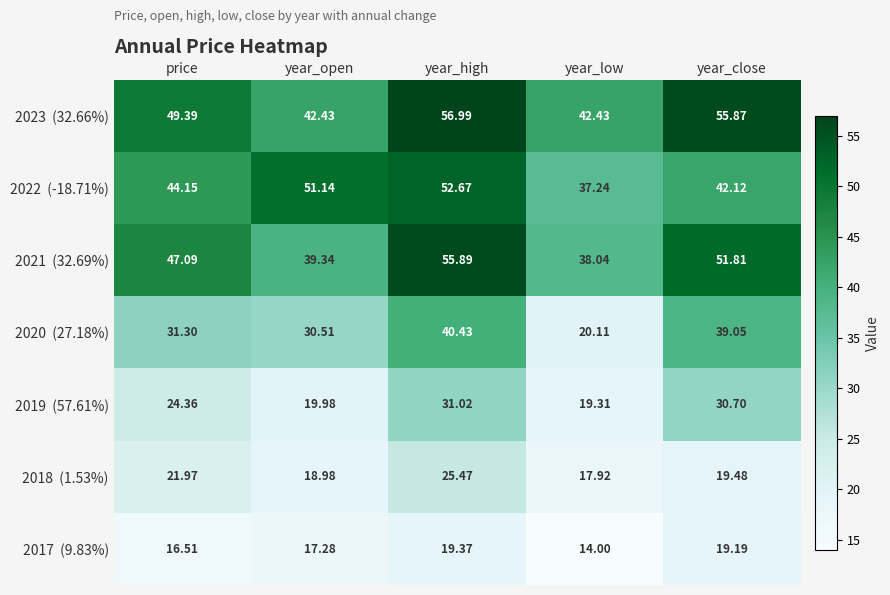

Which category has the lowest value across all series?

year_low